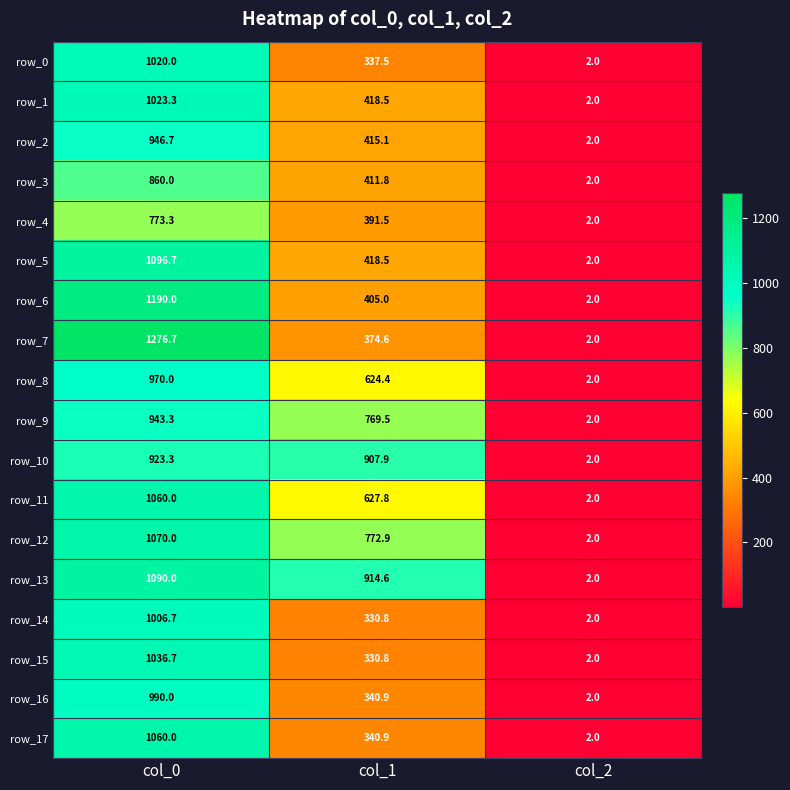

What is the difference between the maximum and minimum values in the row_8 series?

968.0